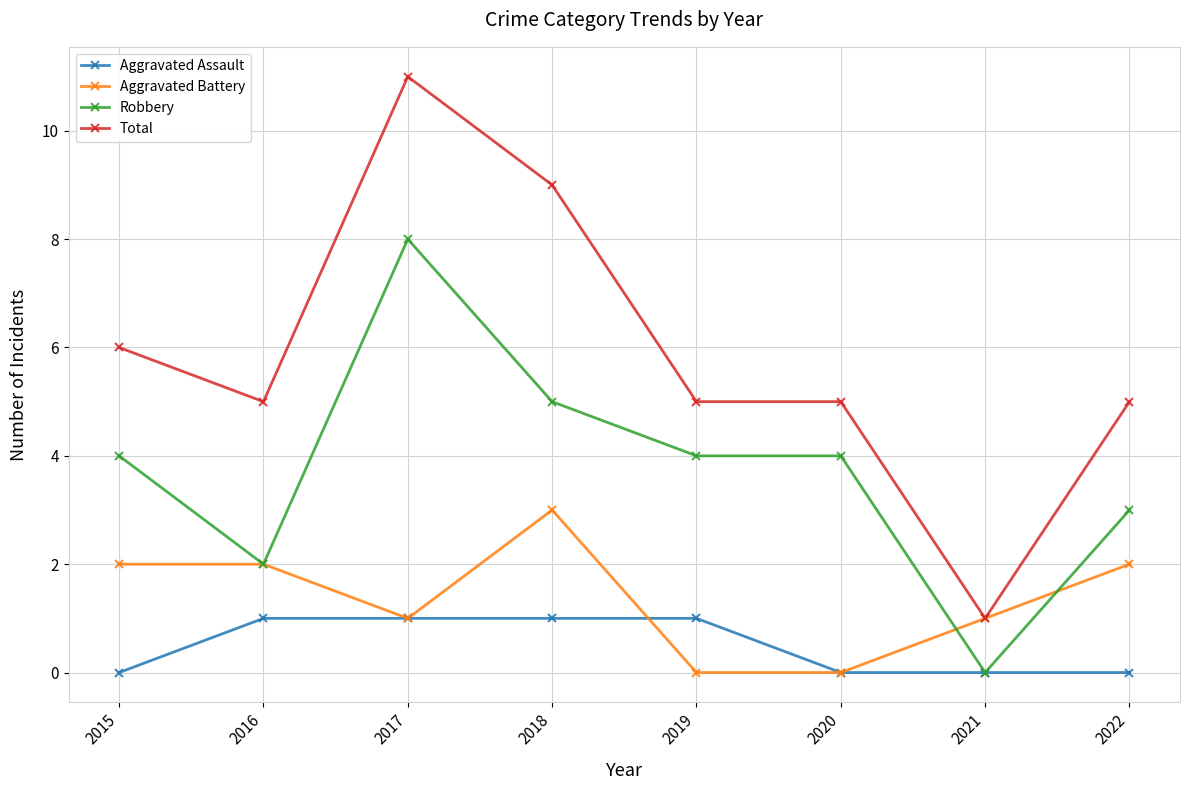

How many lines are shown in the chart?

4